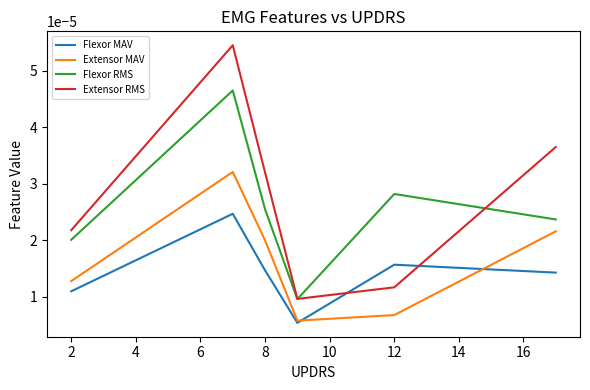

True or false: Flexor RMS has more than 2 points higher than both neighbors.

False